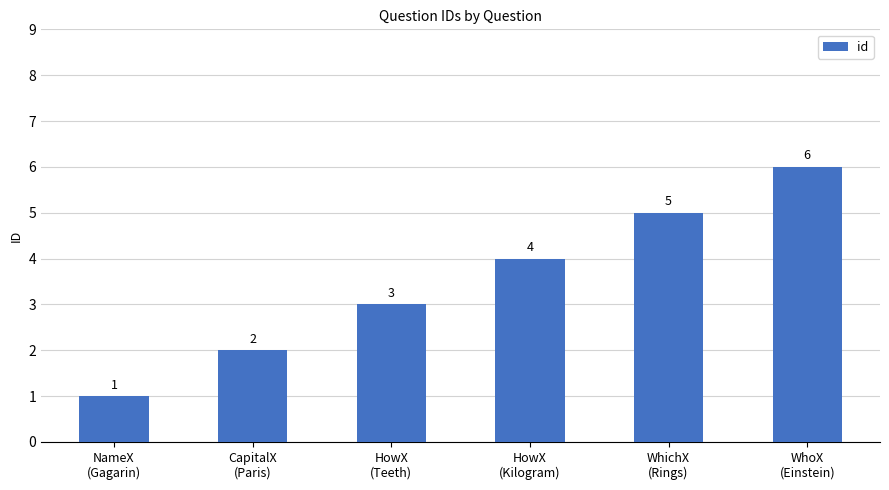

What is the difference between the values at HowX
(Teeth) and WhichX
(Rings)?

2